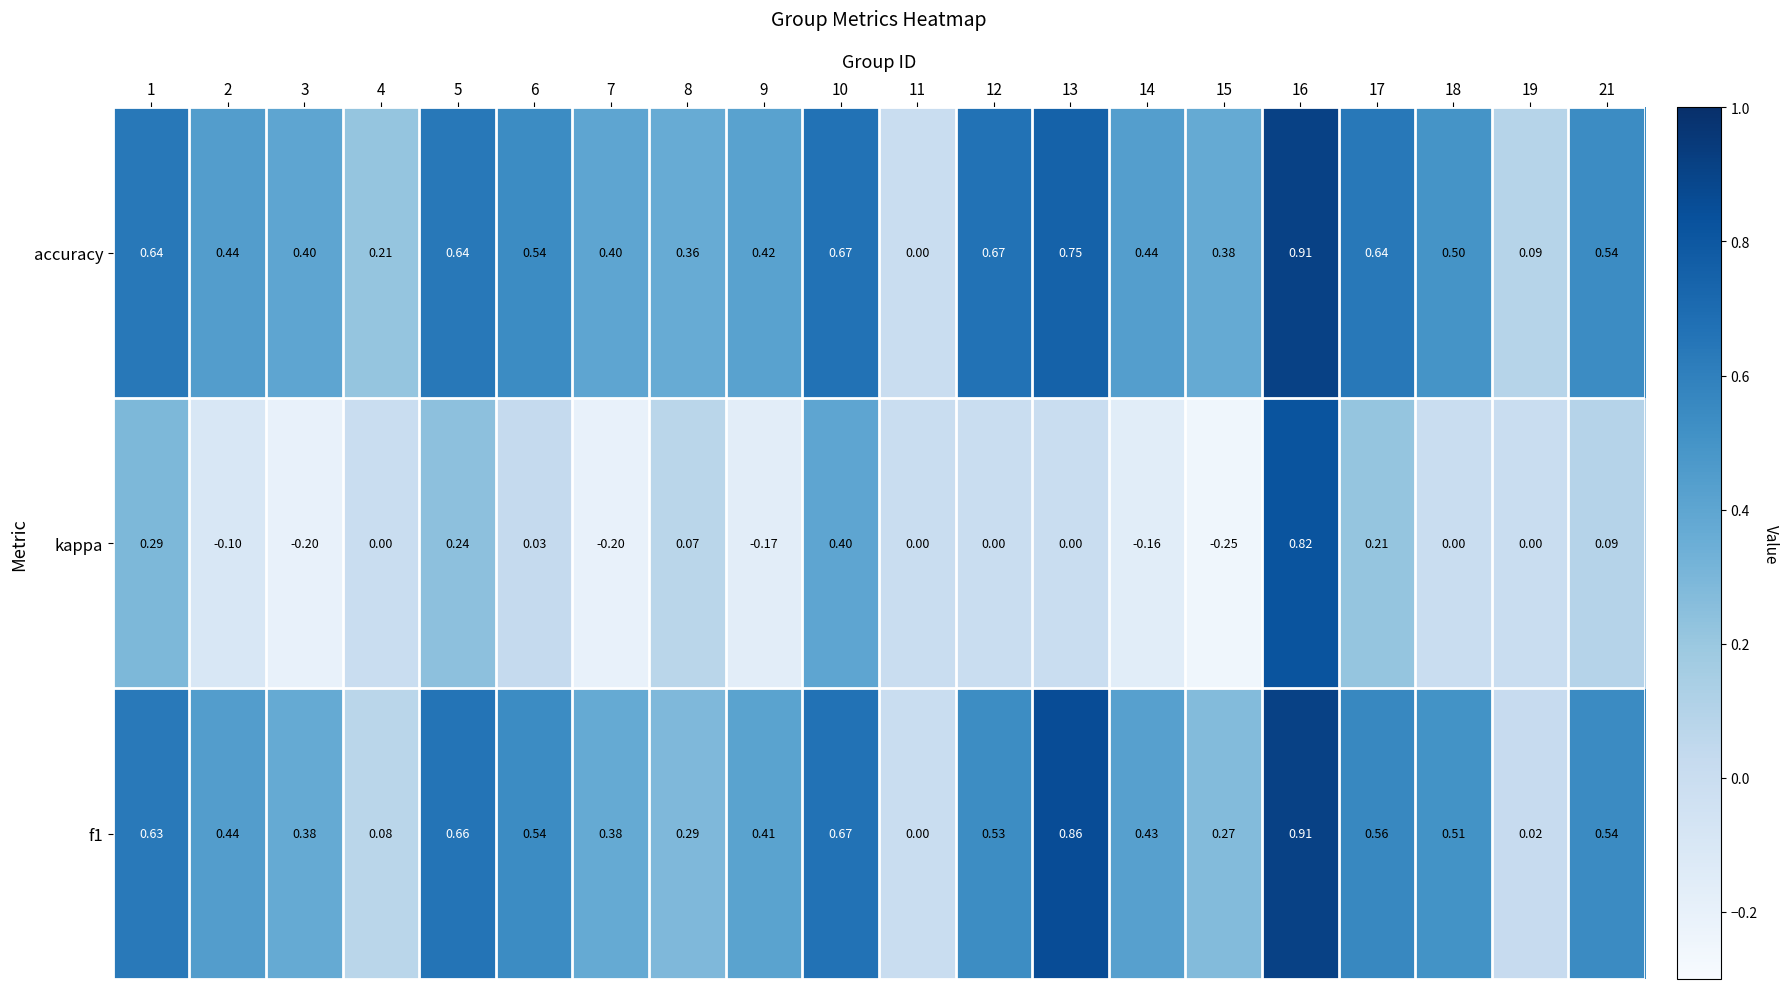

How many values in kappa are below zero?

6